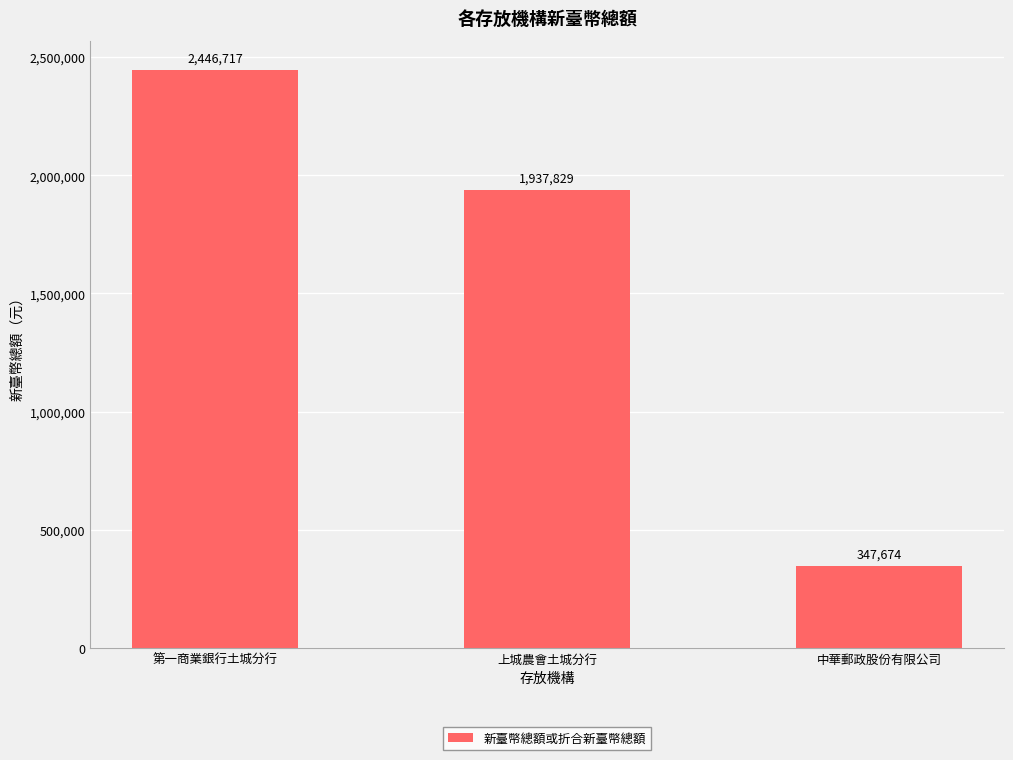

Which label corresponds to the smallest value in the chart?

中華郵政股份有限公司